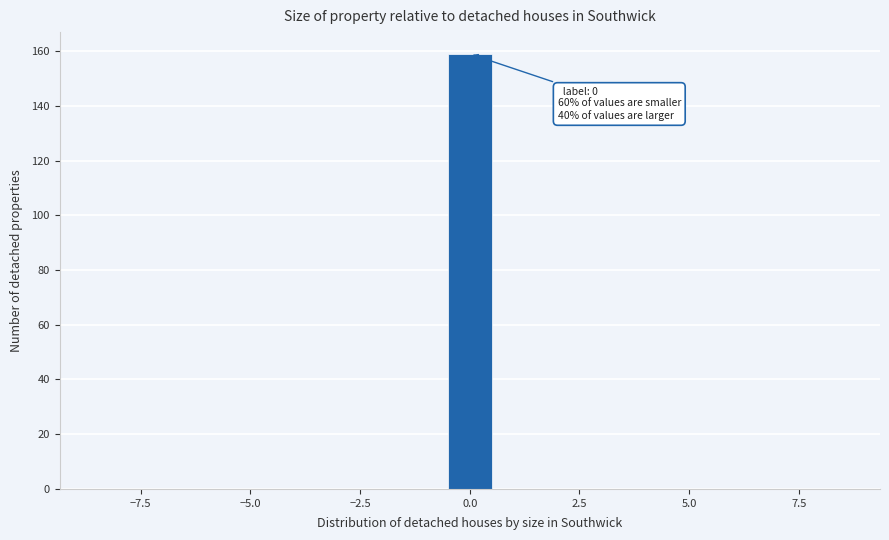

Around what value on the x-axis is the tallest bar? Give the approximate position of its centre, as read against the axis.

0.0